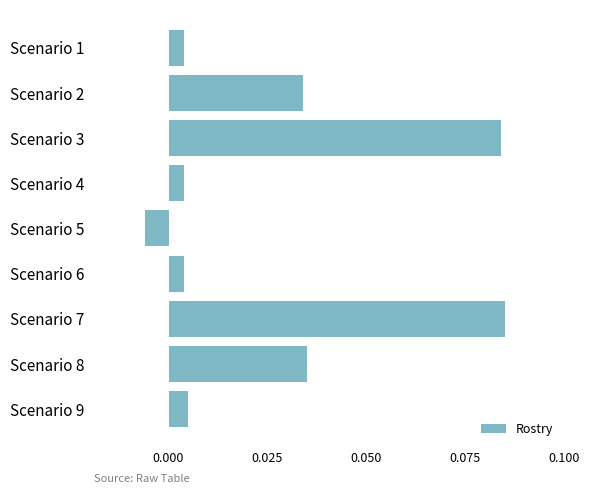

True or false: the data shows 0.0 at Scenario 7.

False